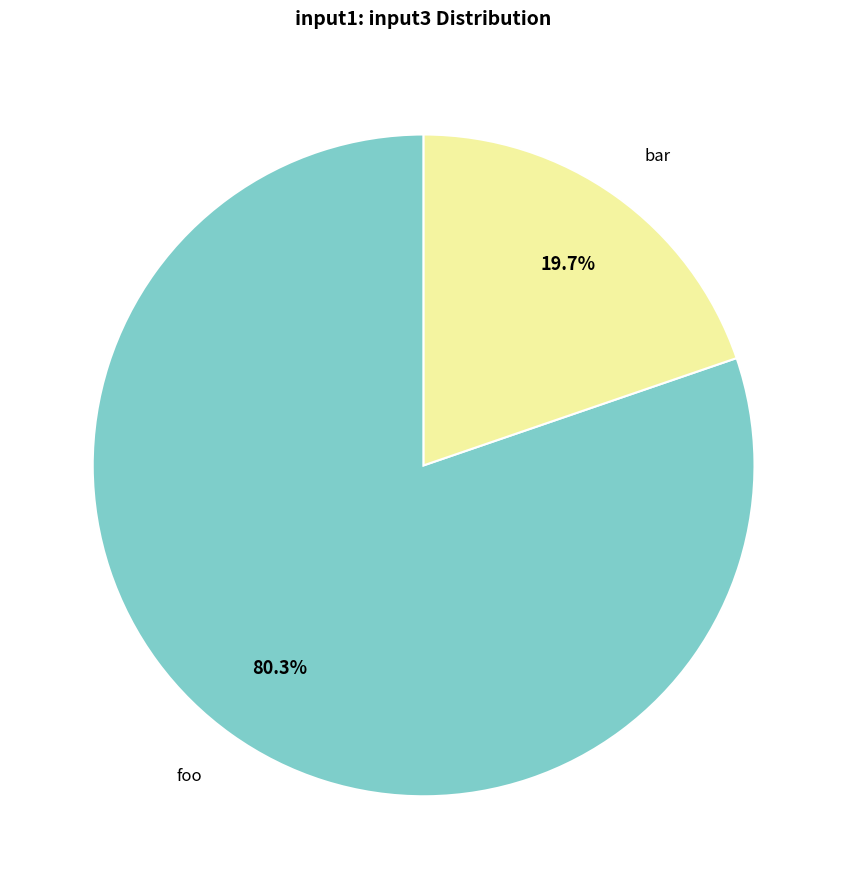

Which slice is the smallest?

bar